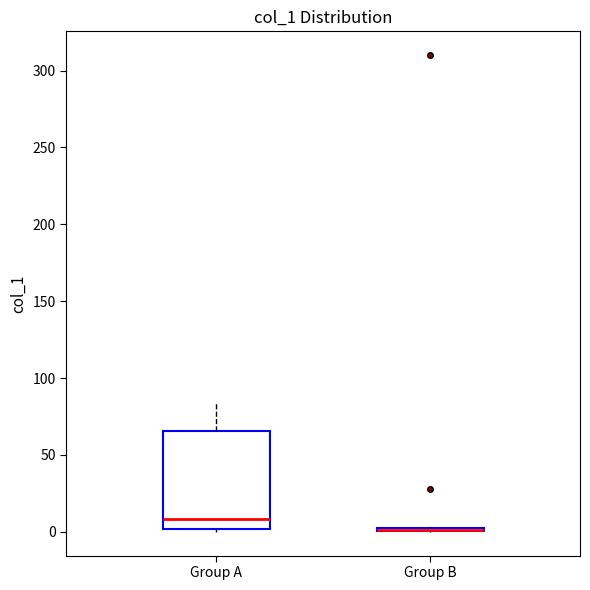

Which box is the tallest, from its lower edge to its upper edge?

Group A